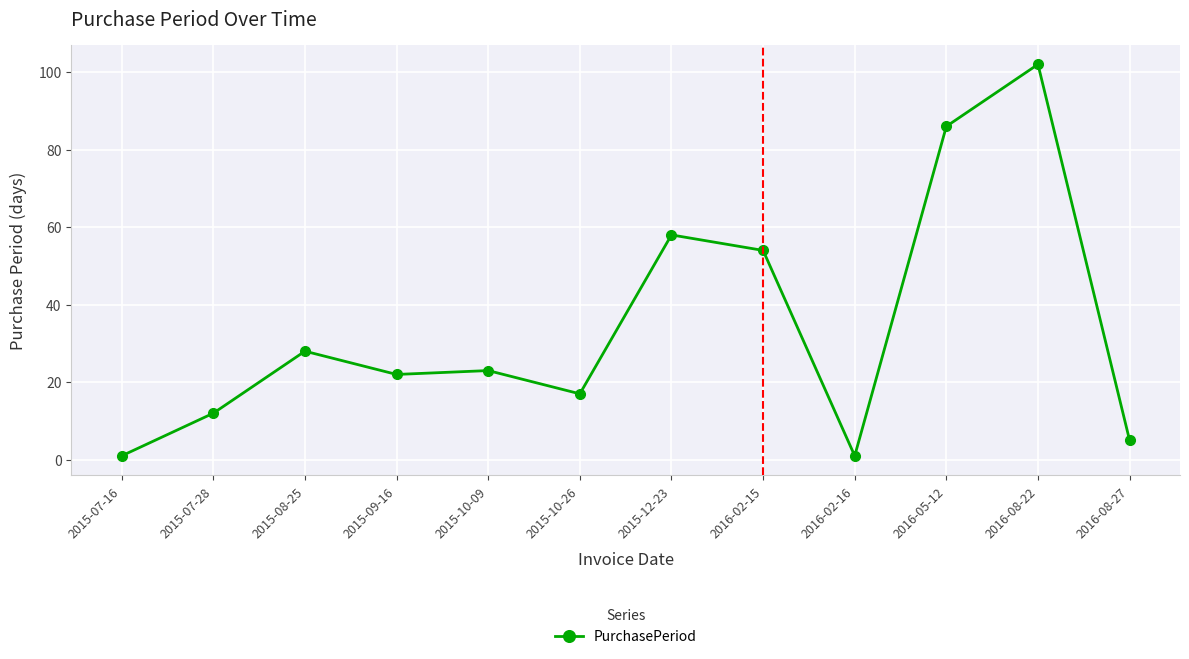

What position from the right is 2016-02-16?

4